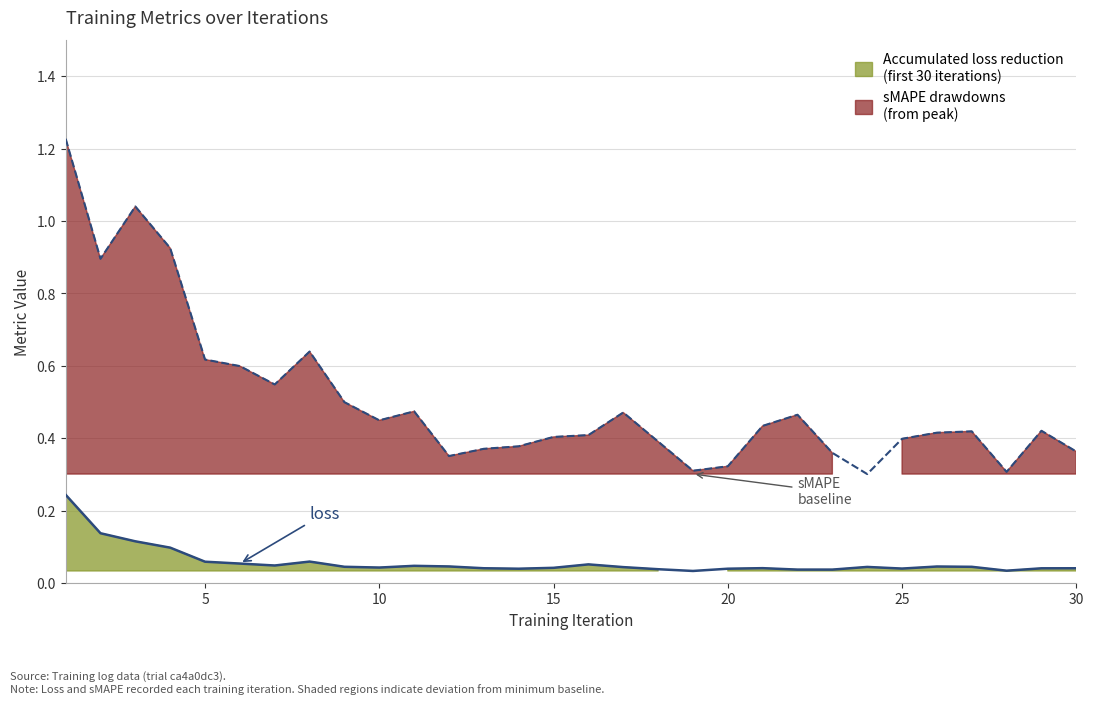

How many distinct data groups are displayed?

2